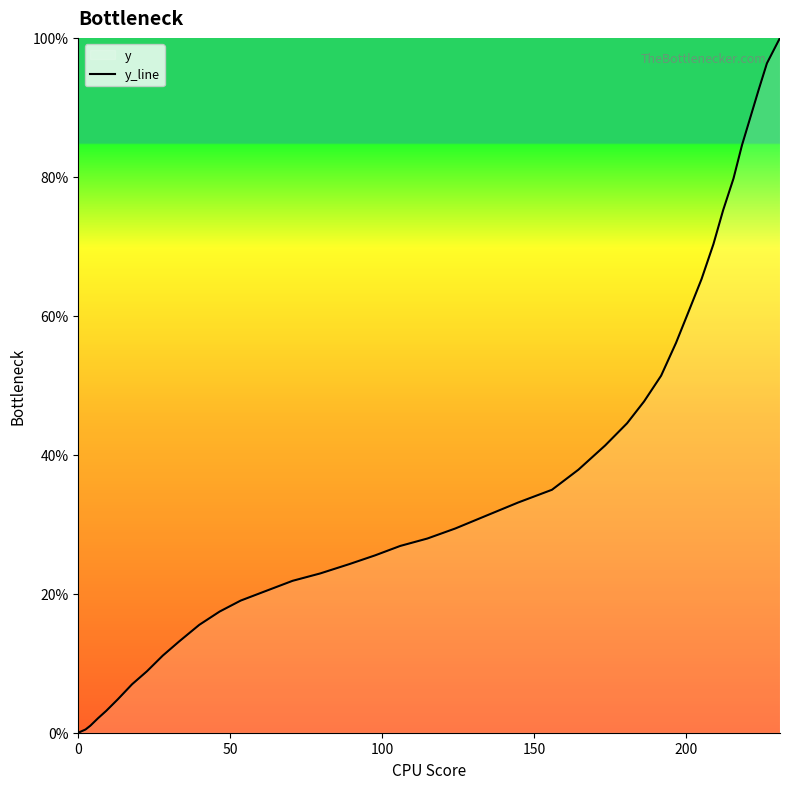

What is the value of the 16th point from the left?

22.9